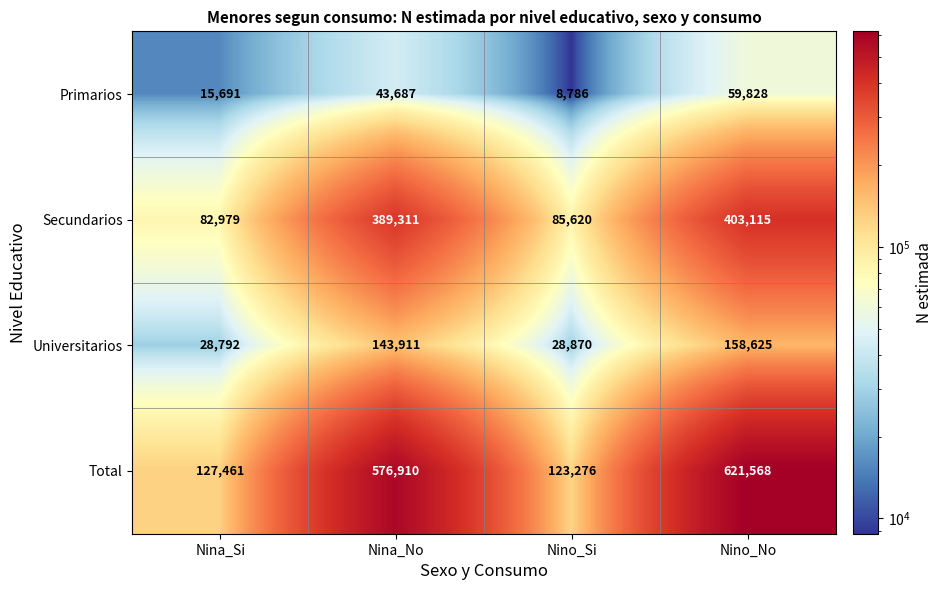

Between Nina_Si and Nino_No, which series saw the biggest shift?

Total